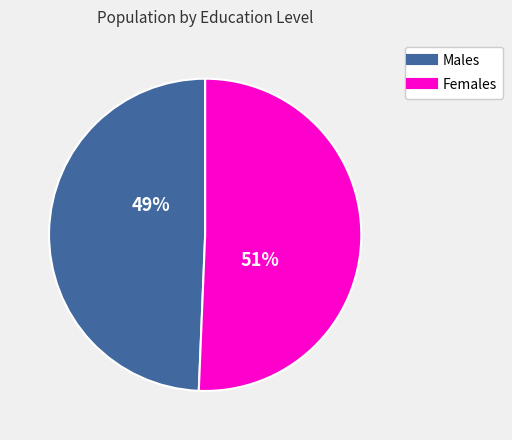

Is there any slice that represents more than half of the pie?

Yes